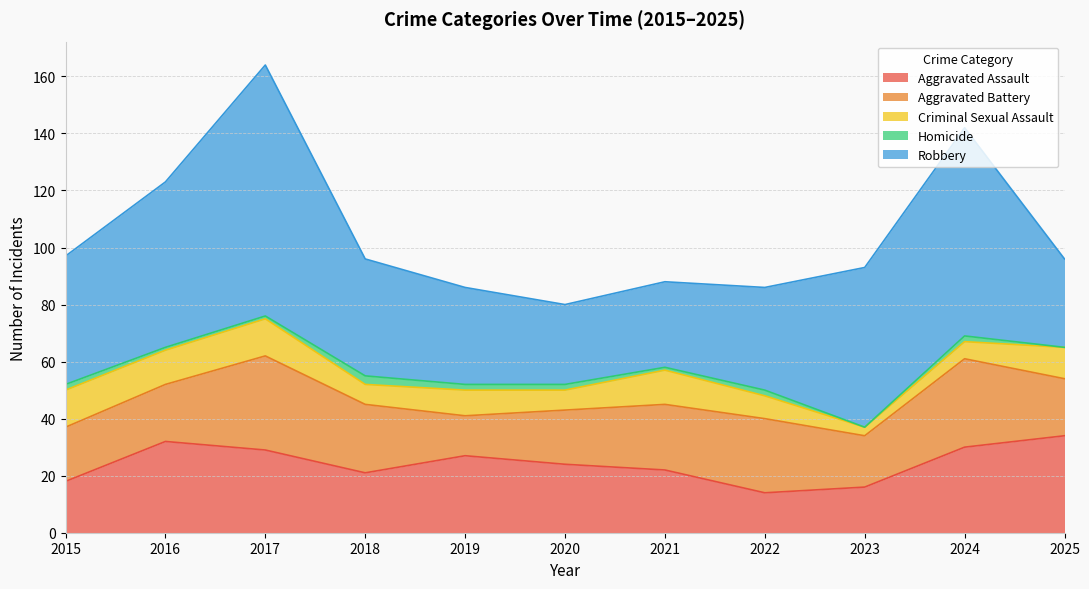

Reading left to right, list all the values displayed in this chart.

Aggravated Assault: 2015=18	2016=32	2017=29	2018=21	2019=27	2020=24	2021=22	2022=14	2023=16	2024=30	2025=34
Aggravated Battery: 2015=19	2016=20	2017=33	2018=24	2019=14	2020=19	2021=23	2022=26	2023=18	2024=31	2025=20
Criminal Sexual Assault: 2015=13	2016=12	2017=13	2018=7	2019=9	2020=7	2021=12	2022=8	2023=3	2024=6	2025=11
Homicide: 2015=2	2016=1	2017=1	2018=3	2019=2	2020=2	2021=1	2022=2	2023=0	2024=2	2025=0
Robbery: 2015=45	2016=58	2017=88	2018=41	2019=34	2020=28	2021=30	2022=36	2023=56	2024=73	2025=31